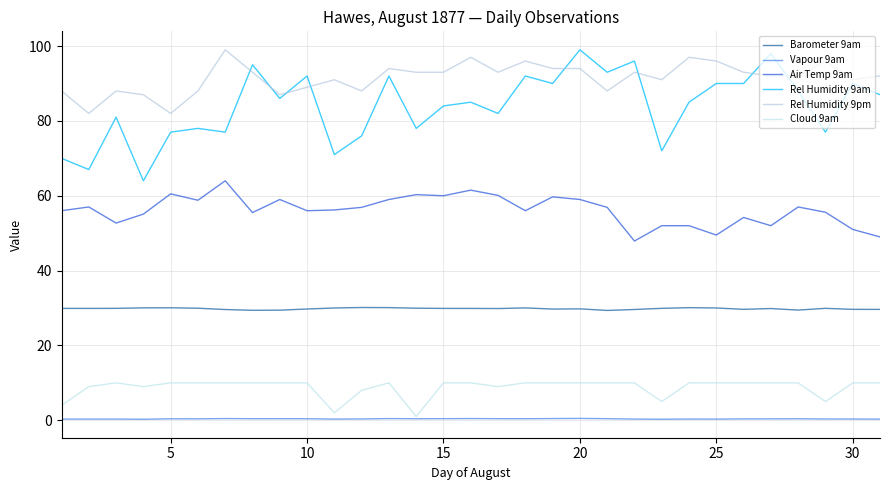

Which series has the largest range (max minus min)?

Rel Humidity 9am